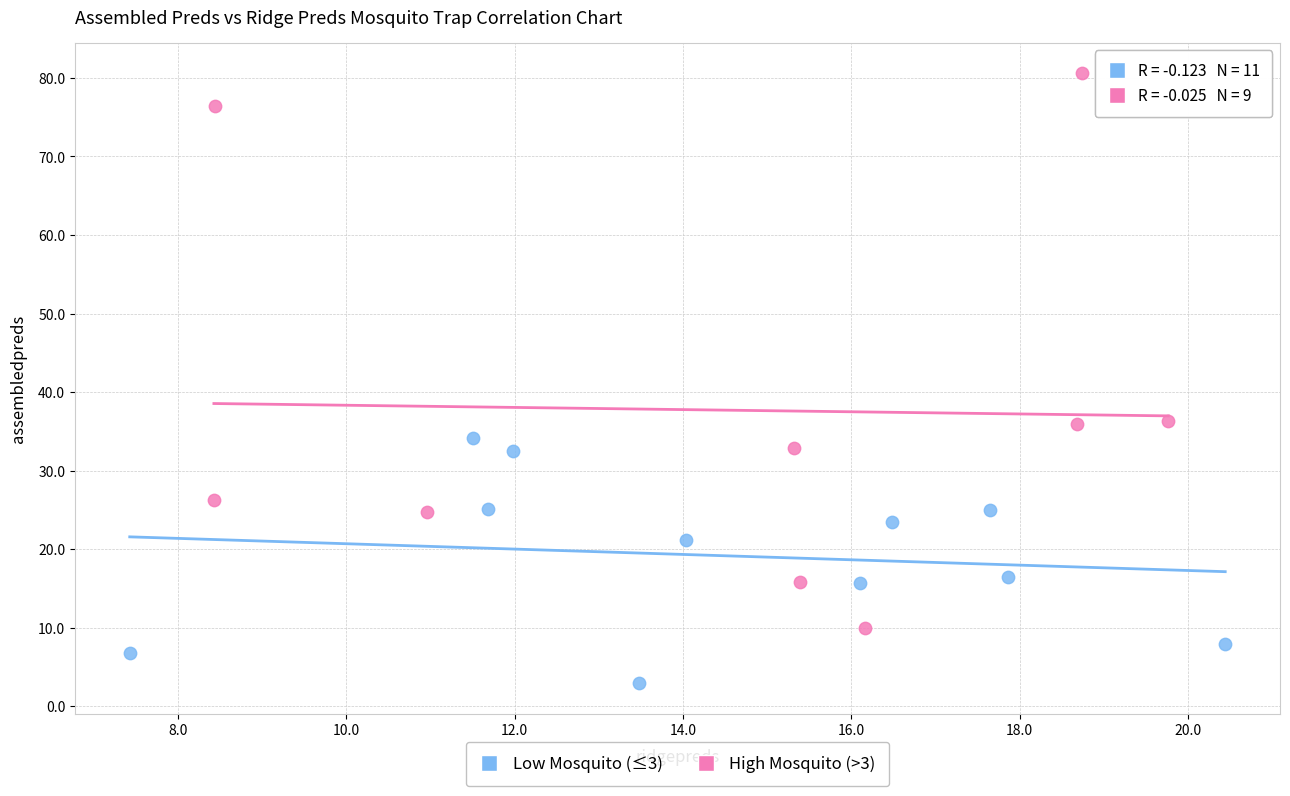

Which series contains the lowest Y value?

Low Mosquito (≤3)